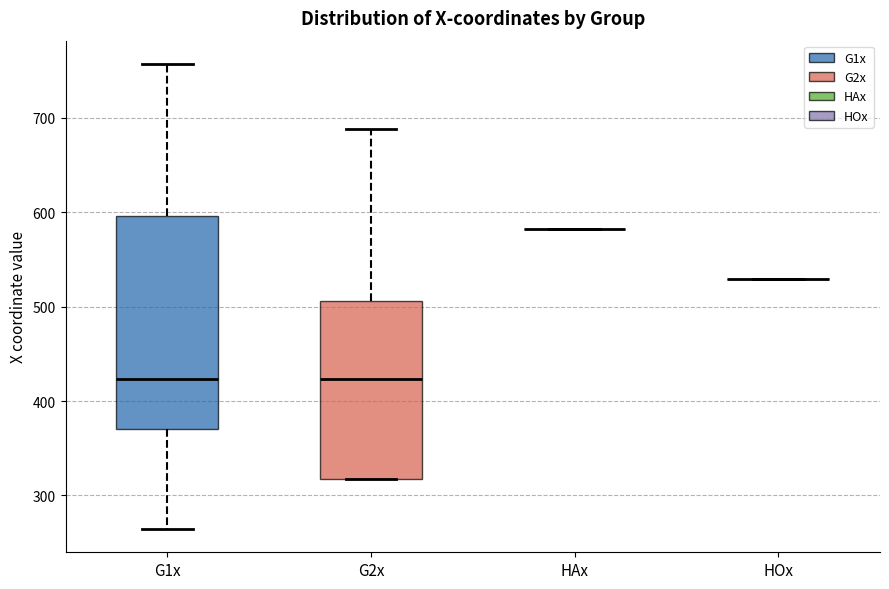

Reading left to right, transcribe this box plot: for each box, give where its median line is, the range the box spans, and where its two whiskers end, as read against the y-axis. The values are not printed on the chart, so give them approximately, as read against the axis.

G1x: median 420, box 370 to 600, whiskers 260 to 760
G2x: median 420, box 320 to 510, whiskers 320 to 690
HAx: box collapsed to a line at 580, whiskers 580 to 580
HOx: box collapsed to a line at 530, whiskers 530 to 530